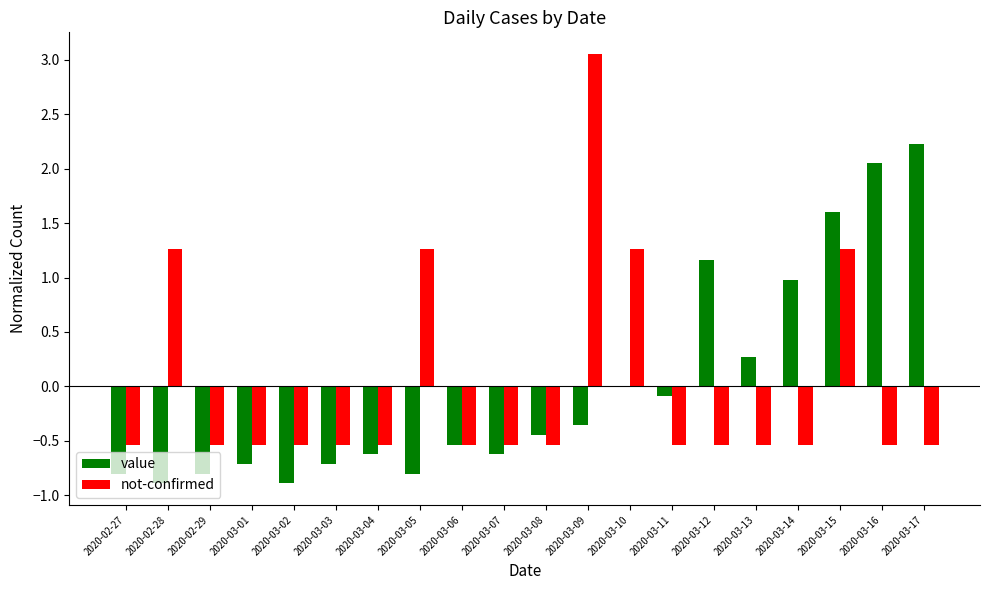

What is the highest value of the value series?

2.2